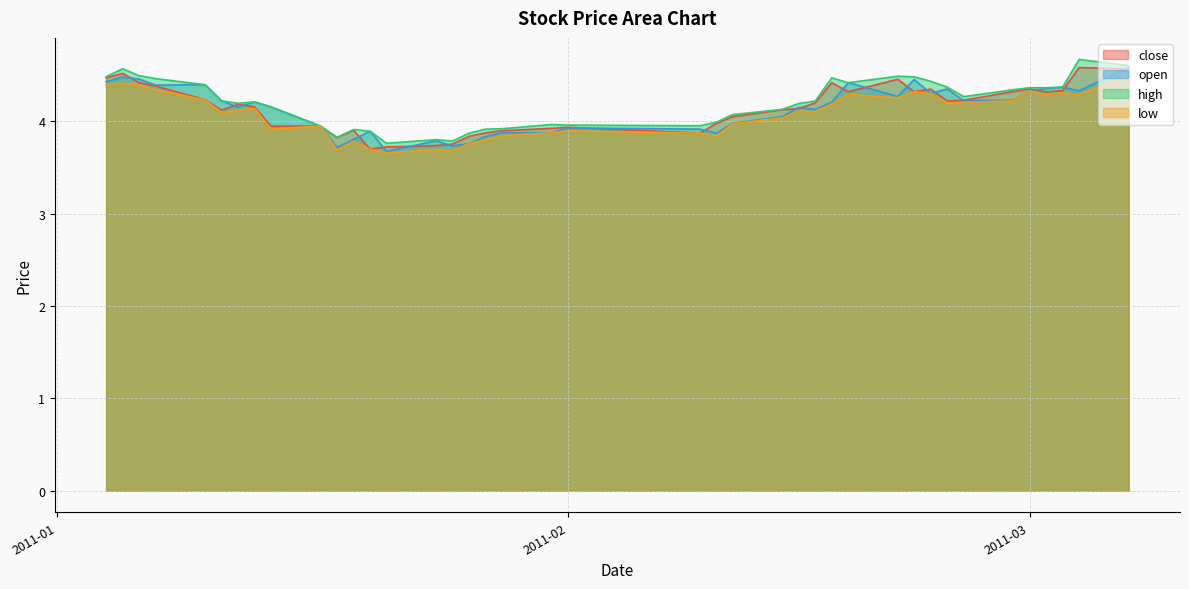

What is the difference between the low values at 2011-01-19 and 2011-02-10?

0.1